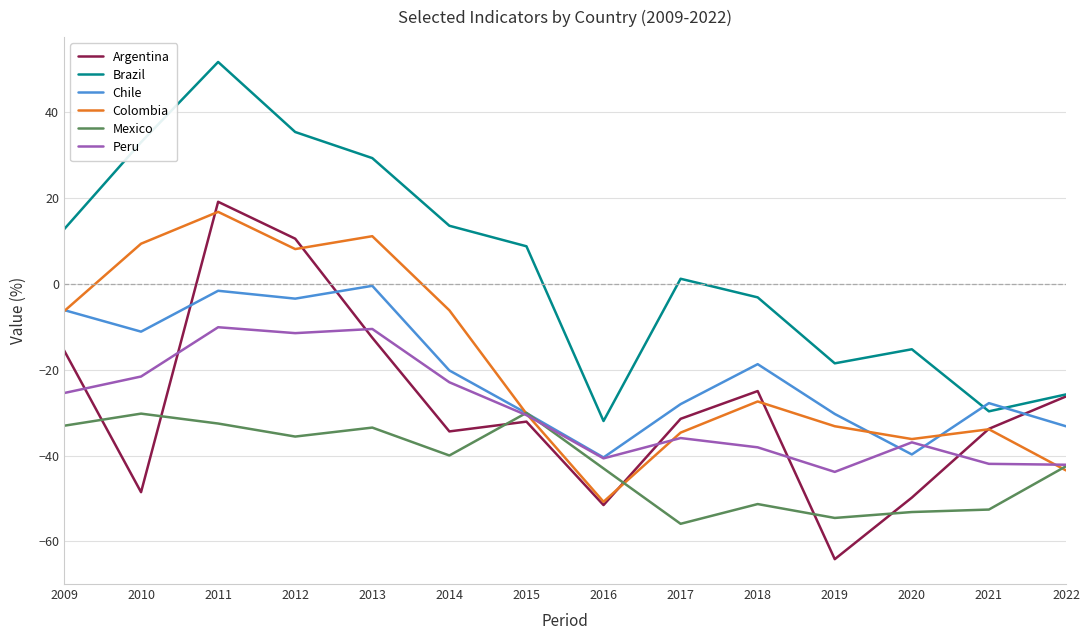

What is the difference between the highest and lowest values at 2012?

70.9